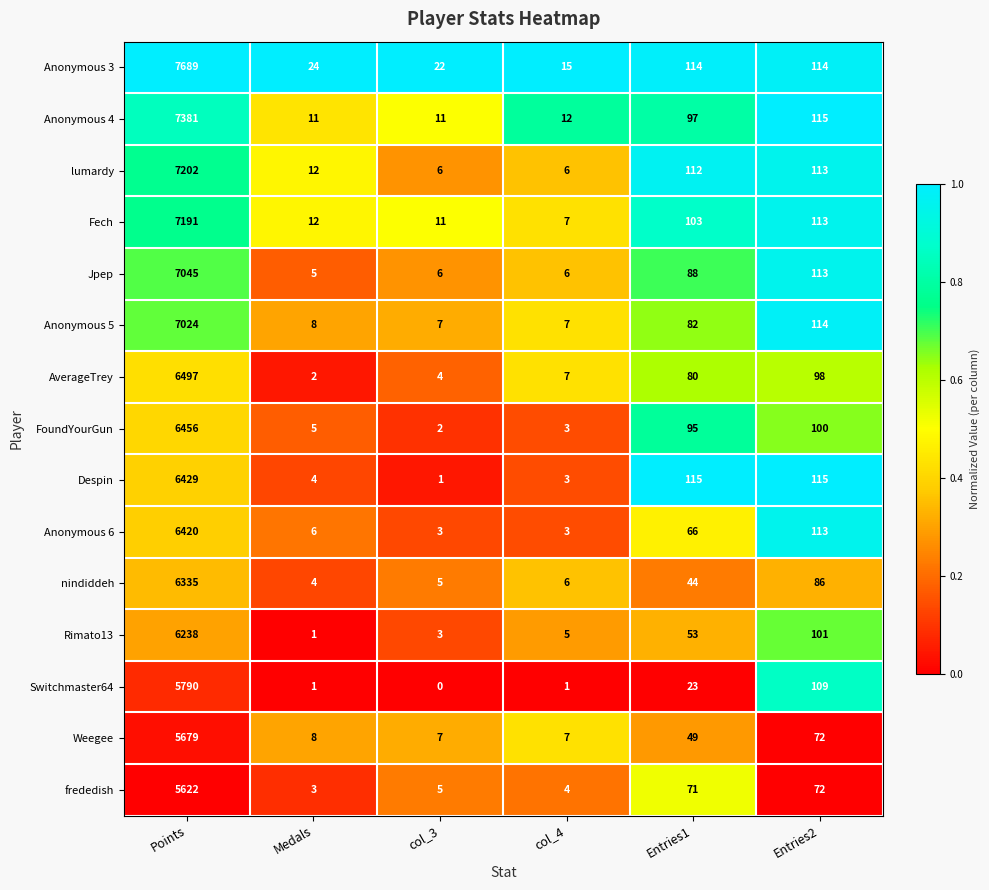

Which series has the largest total across all categories?

Anonymous 3